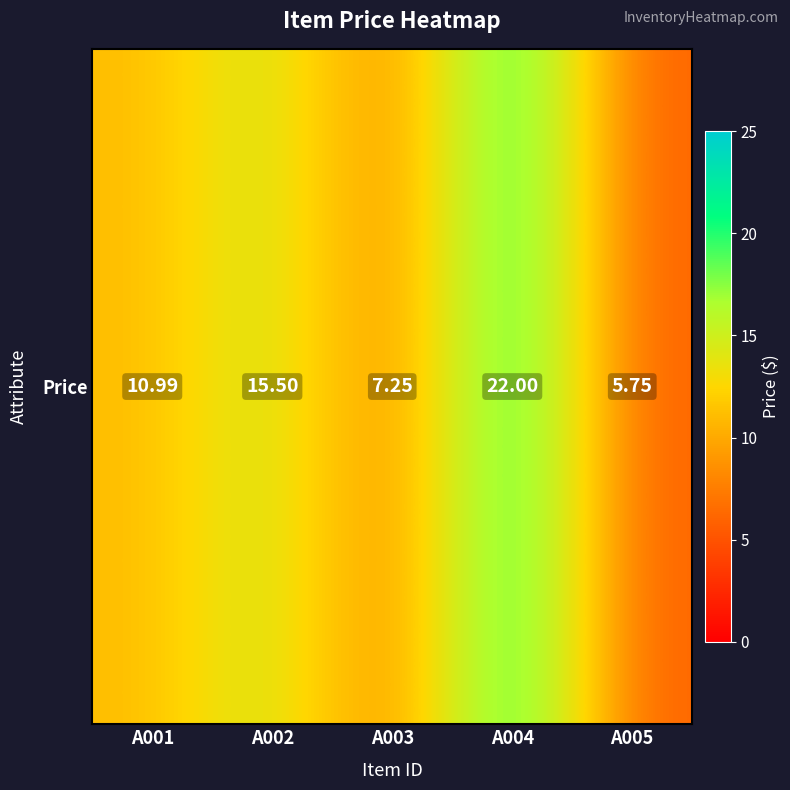

How many data points does each series have?

5